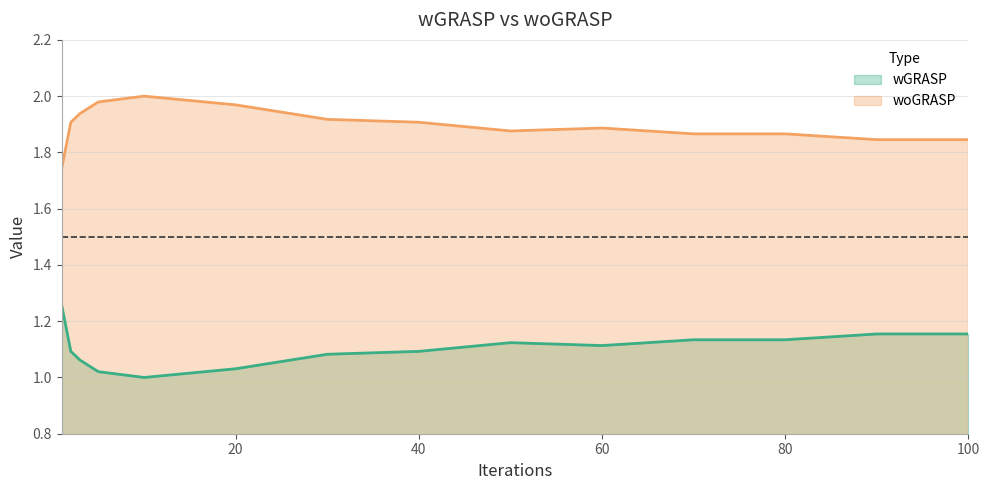

The value of woGRASP at 70 is 1.9. True or false?

True